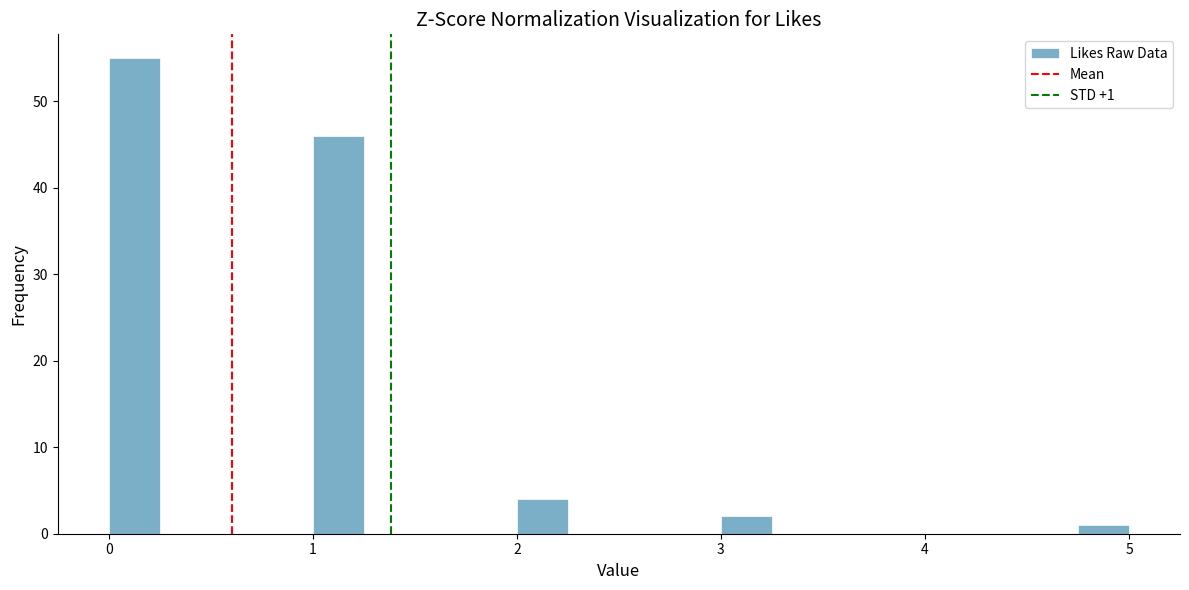

Around what value on the x-axis is the tallest bar? Give the approximate position of its centre, as read against the axis.

0.1